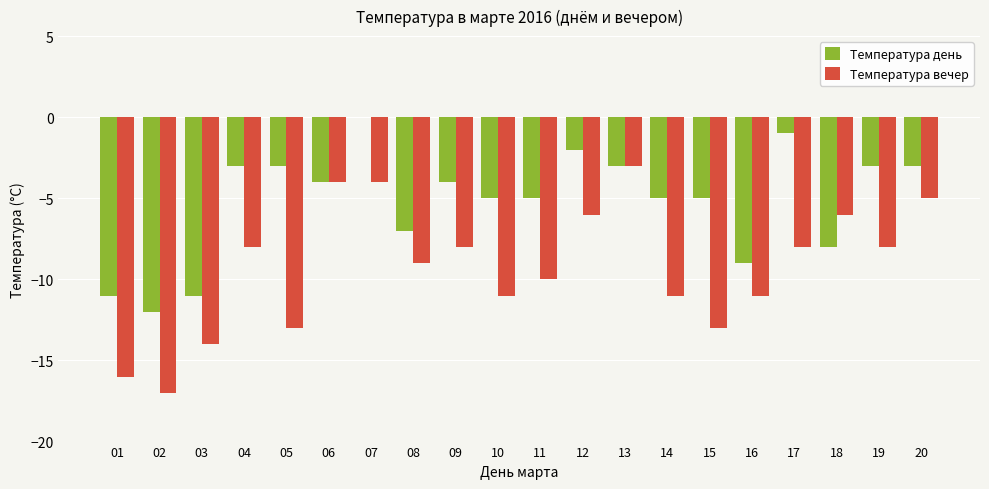

The value of Температура день at 01 is -2. True or false?

False